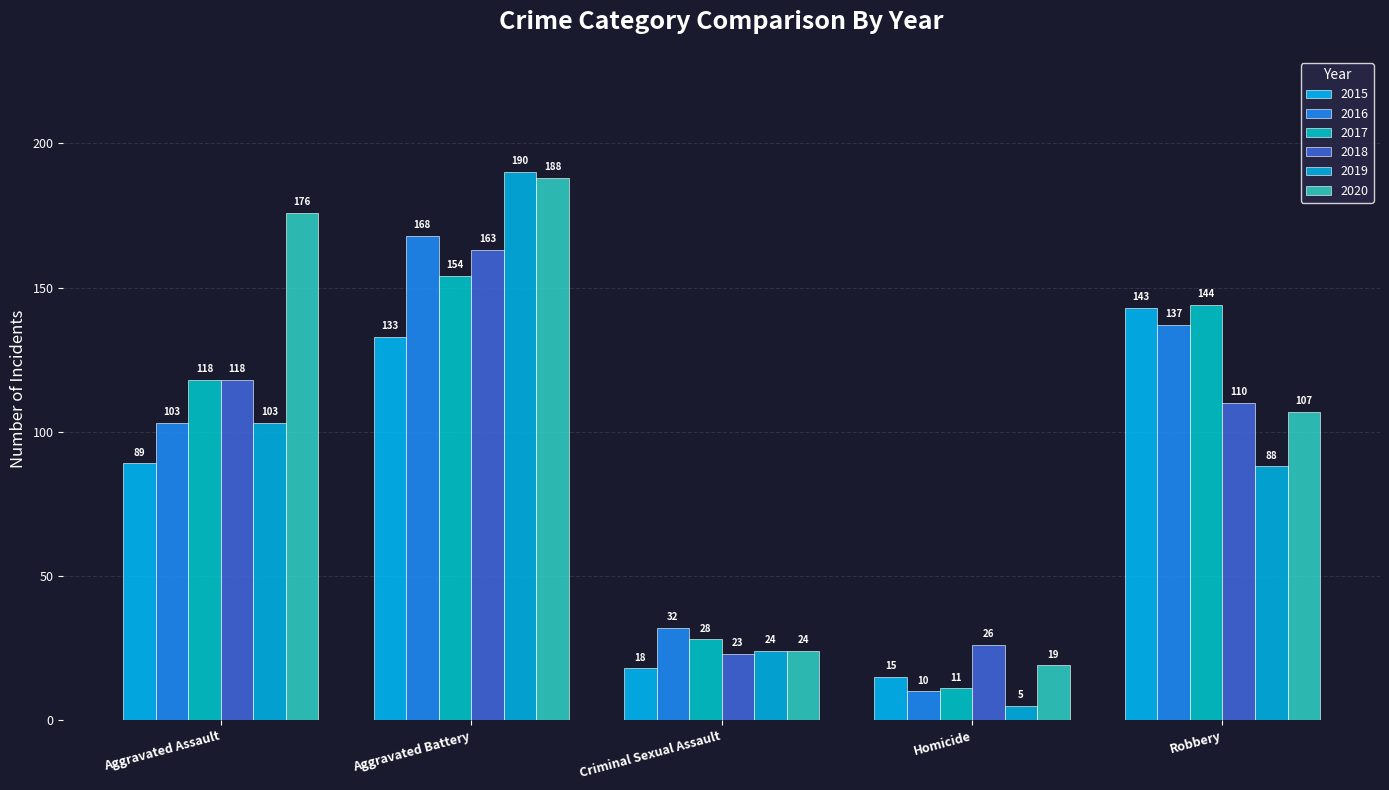

What is the difference between the highest and lowest values at Homicide?

21